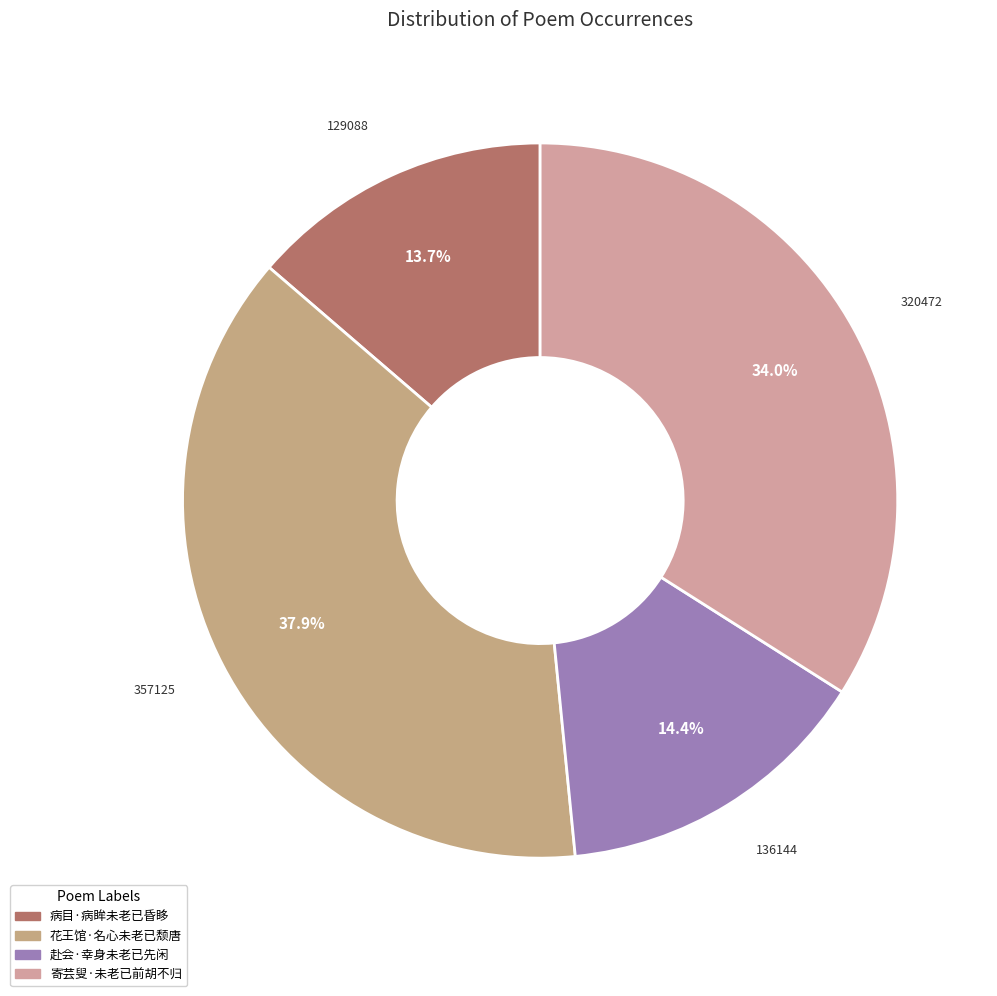

Which category has the biggest portion of the pie?

花王馆·名心未老已颓唐